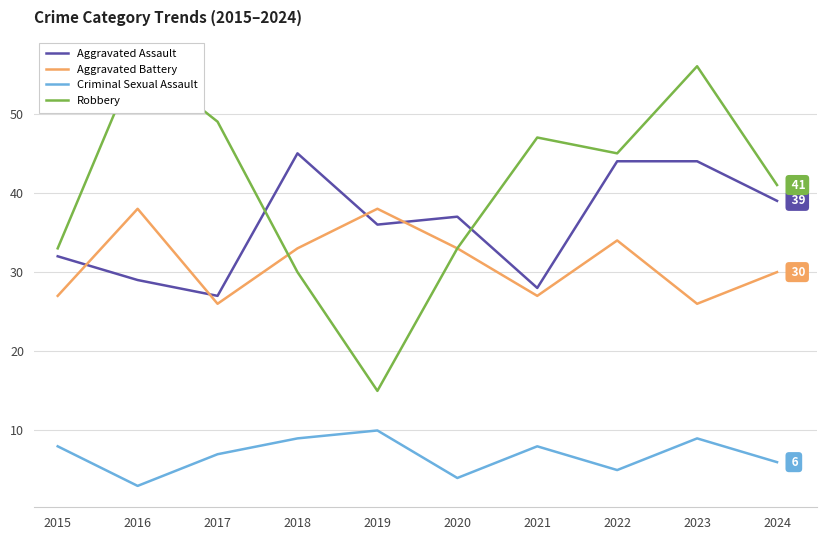

The Aggravated Assault series shows 80 at 2018. True or false?

False